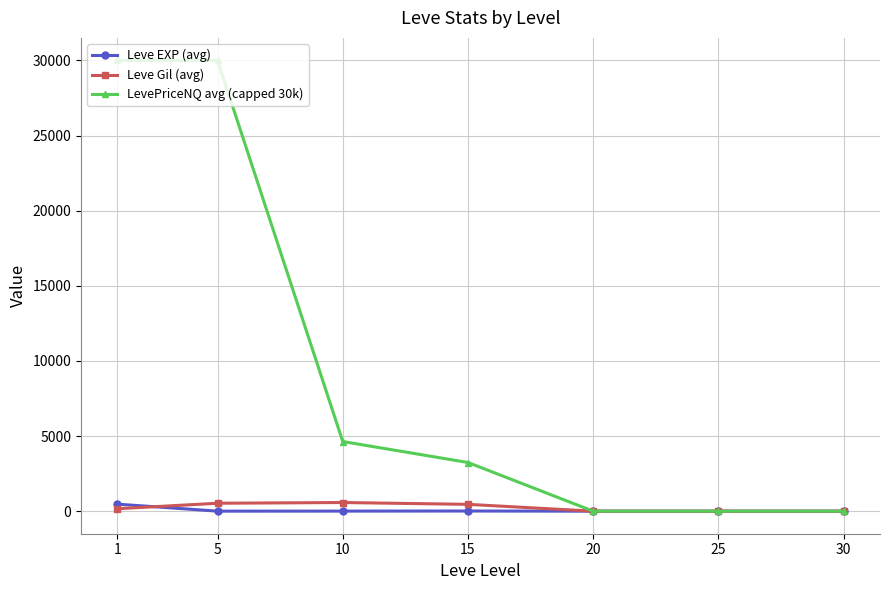

What is the maximum value shown in the chart?

30000.0